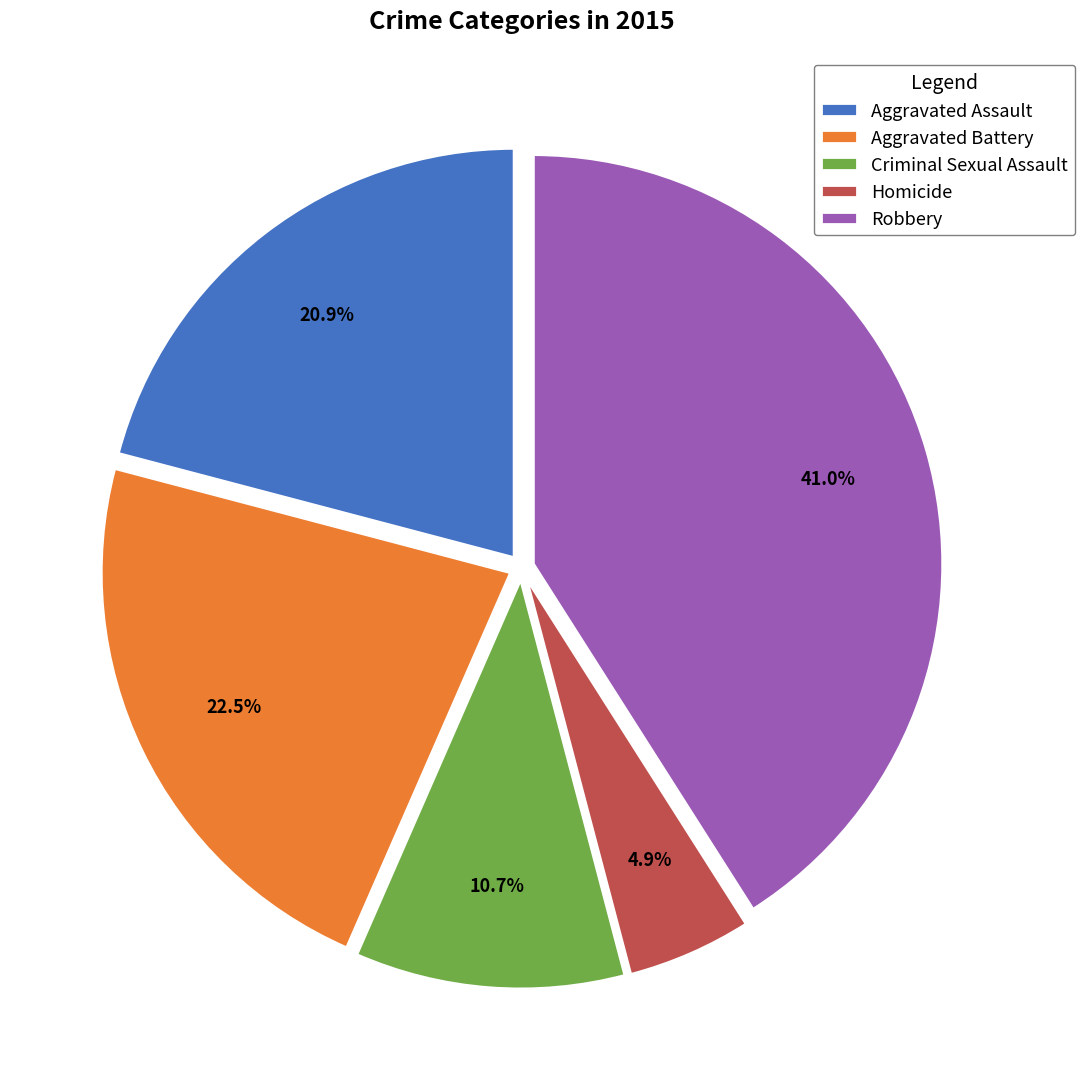

Count the number of slices in the pie.

5